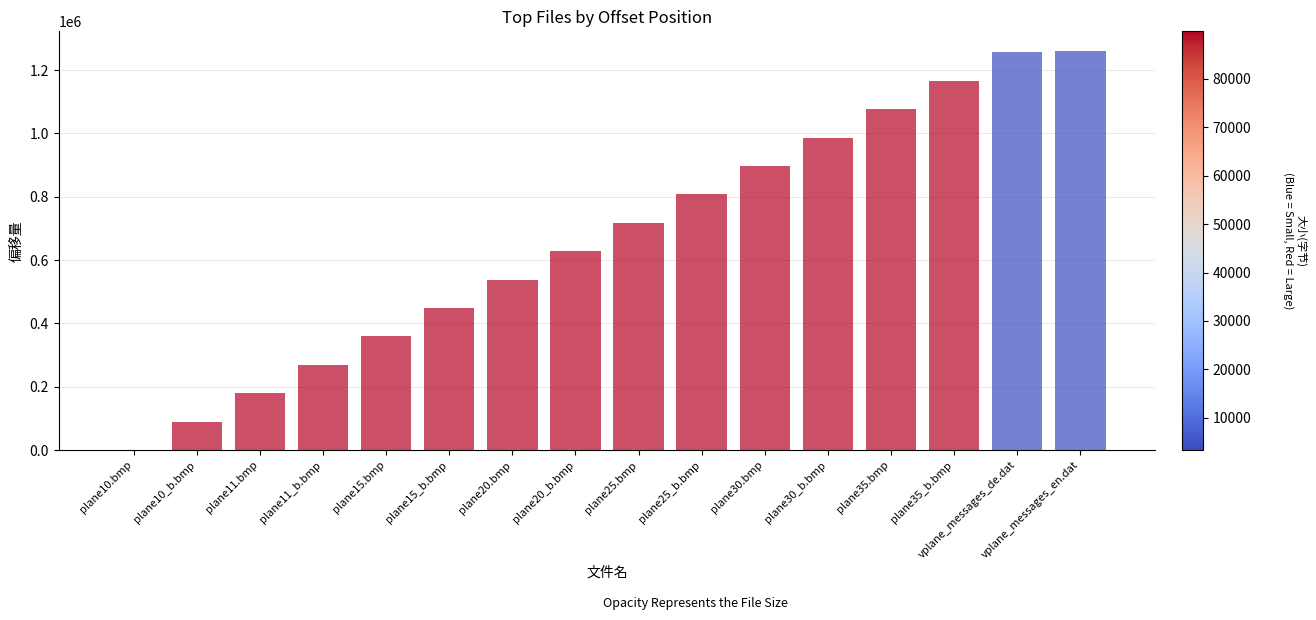

How many data points does each series have?

16